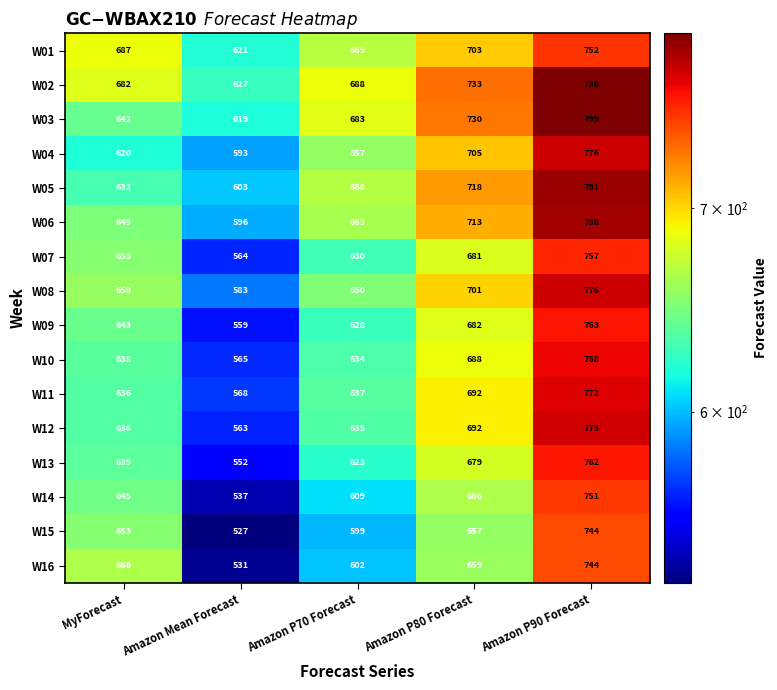

At which category is the sum across all series the highest?

Amazon P90 Forecast